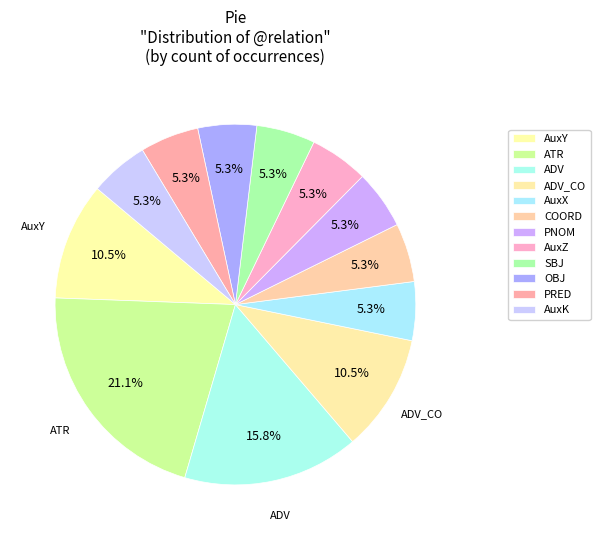

Count the number of slices in the pie.

12